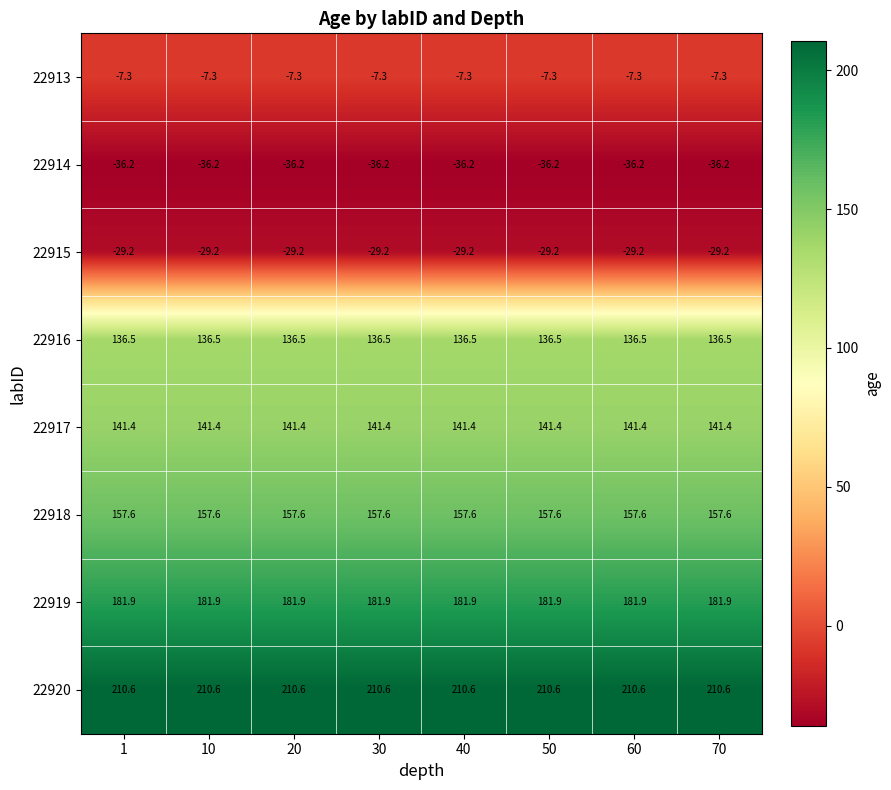

The value of 22915 at 1 is -44.7. True or false?

False